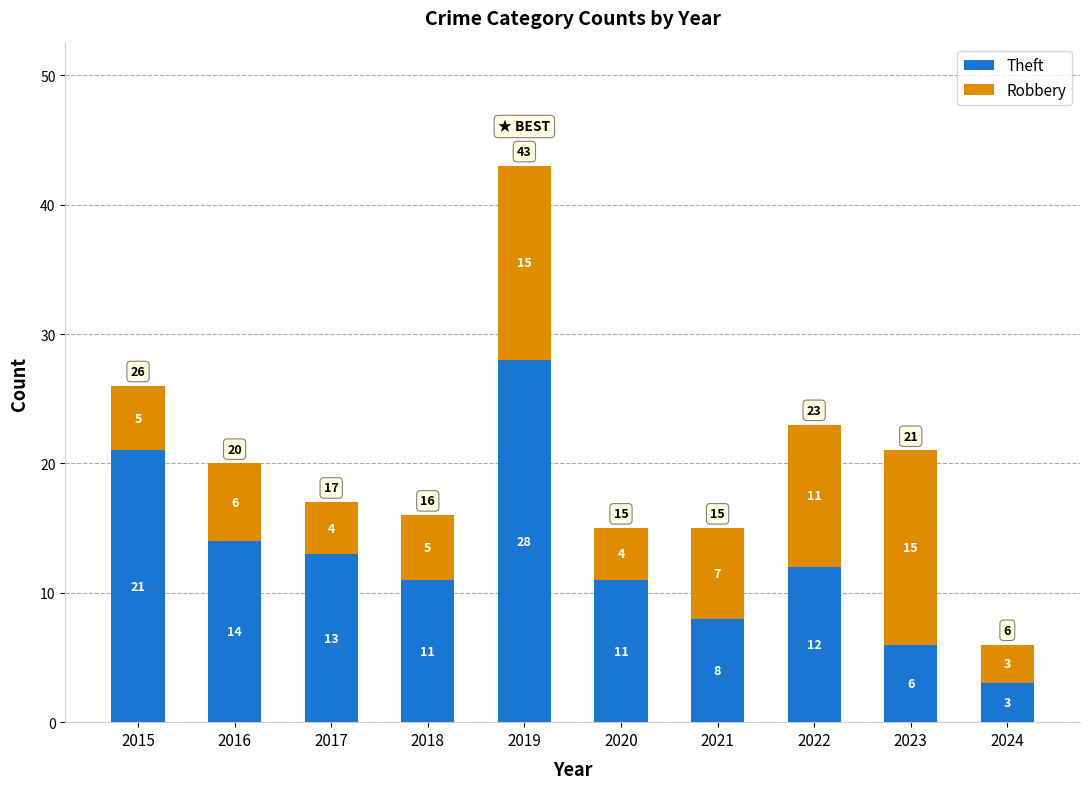

Reading left to right, transcribe the values for Theft.

2015=21	2016=14	2017=13	2018=11	2019=28	2020=11	2021=8	2022=12	2023=6	2024=3